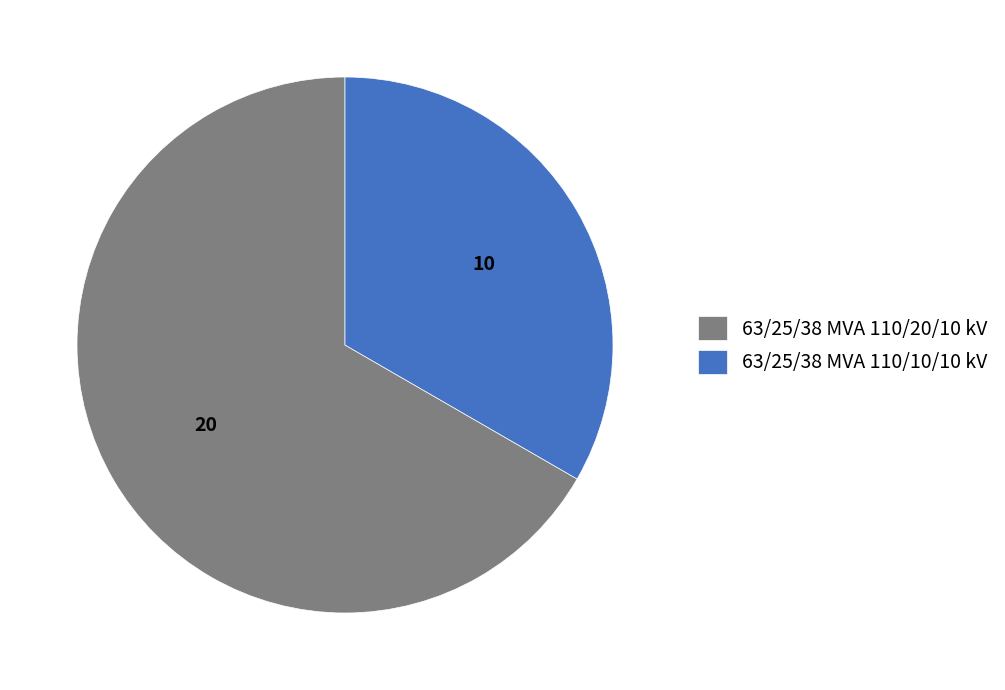

Which slice is the largest?

63/25/38 MVA 110/20/10 kV